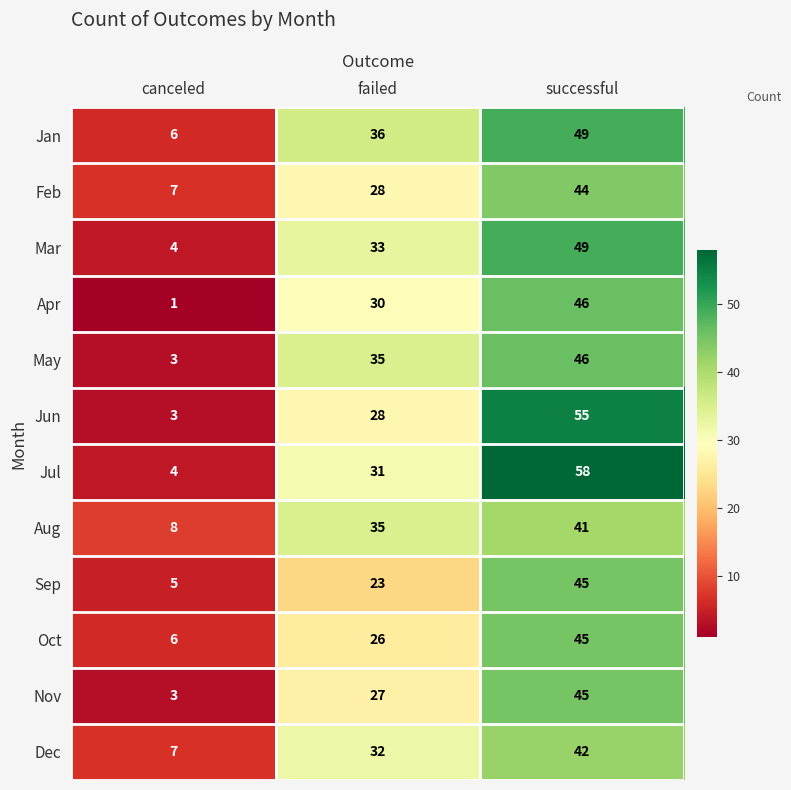

Which series has the largest range (max minus min)?

Jul